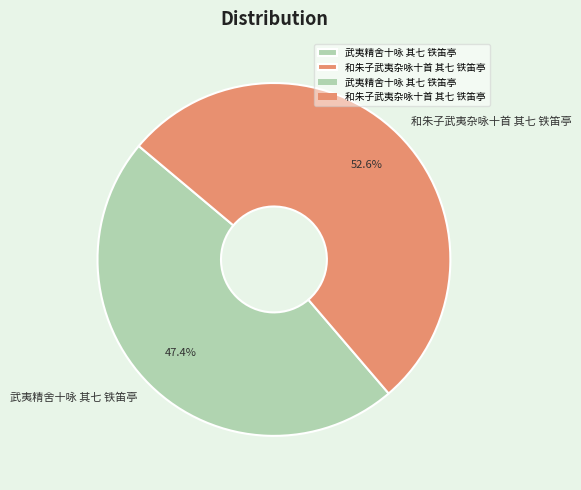

How much of the chart is everything except 和朱子武夷杂咏十首 其七 铁笛亭?

47.4%